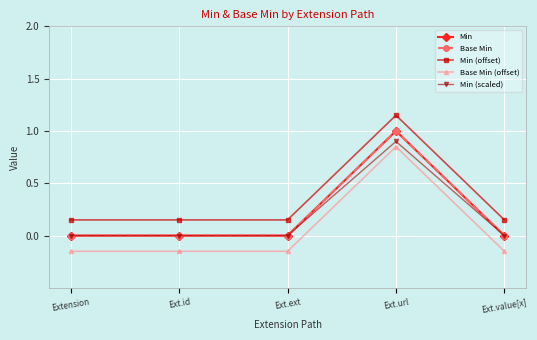

List the series in order of their peak value, lowest first.

Base Min (offset), Min (scaled), Min, Base Min, Min (offset)